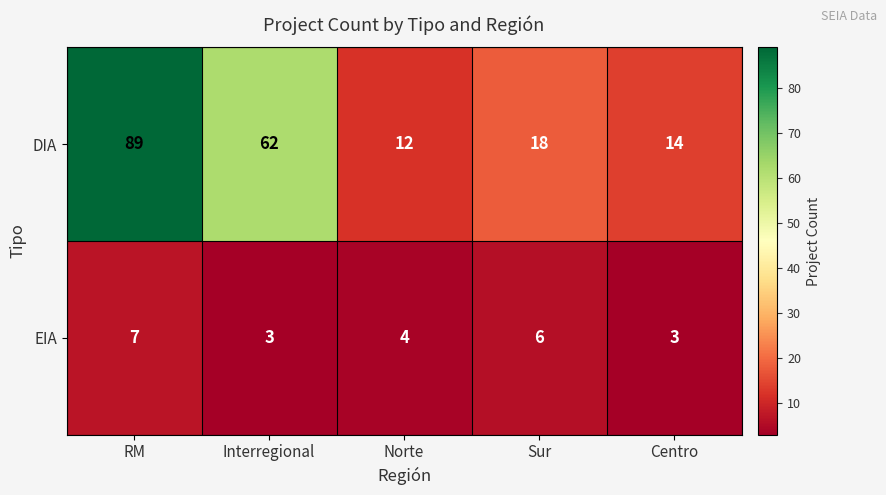

What is the sum of the DIA values at RM and Norte?

101